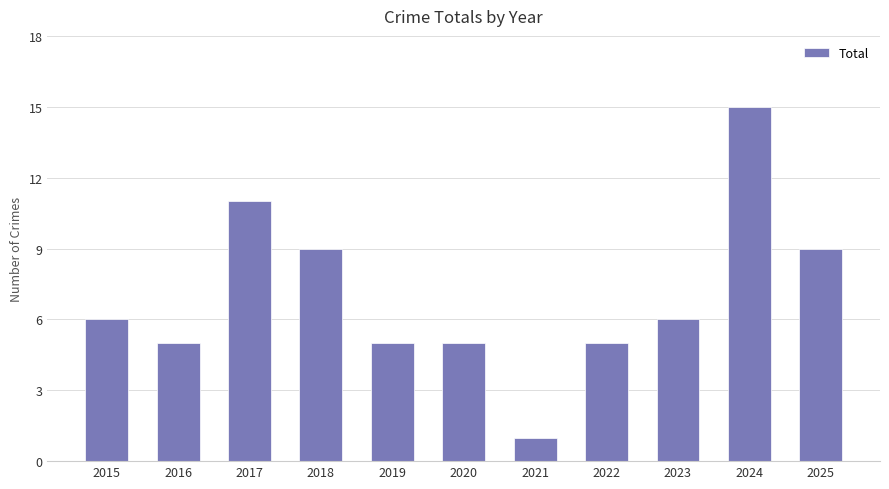

The value at 2019 is 5. True or false?

True